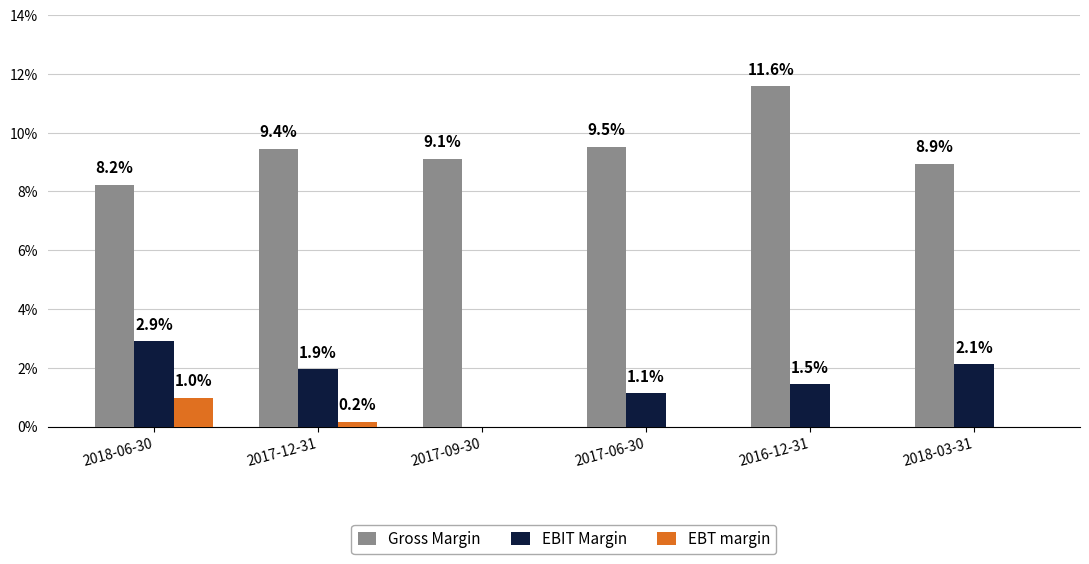

What are all the series names shown in the legend?

Gross Margin, EBIT Margin, EBT margin